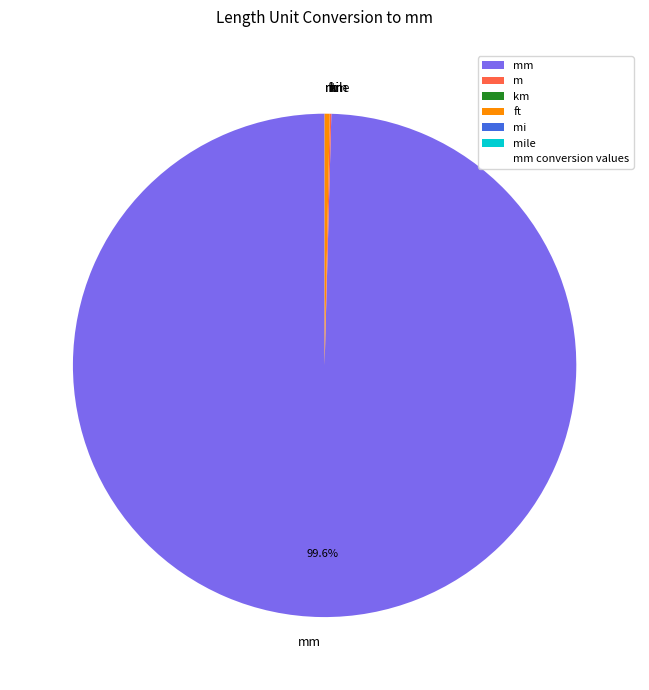

True or false: mile accounts for 0% of the total.

True